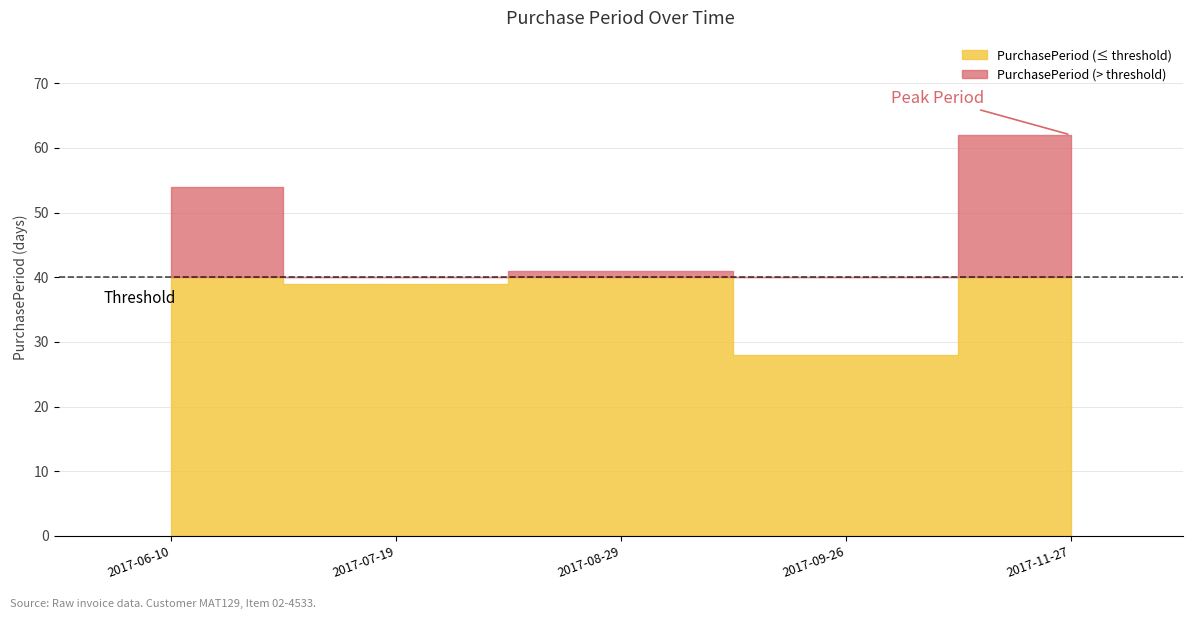

What is the label of the 2nd point from the right?

2017-09-26